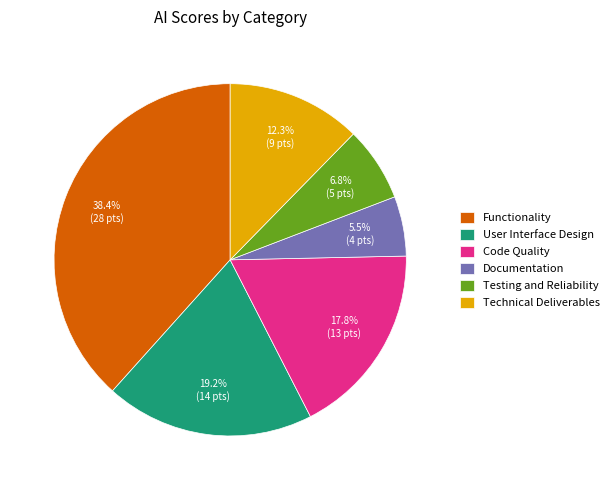

Does any single category account for the majority?

No